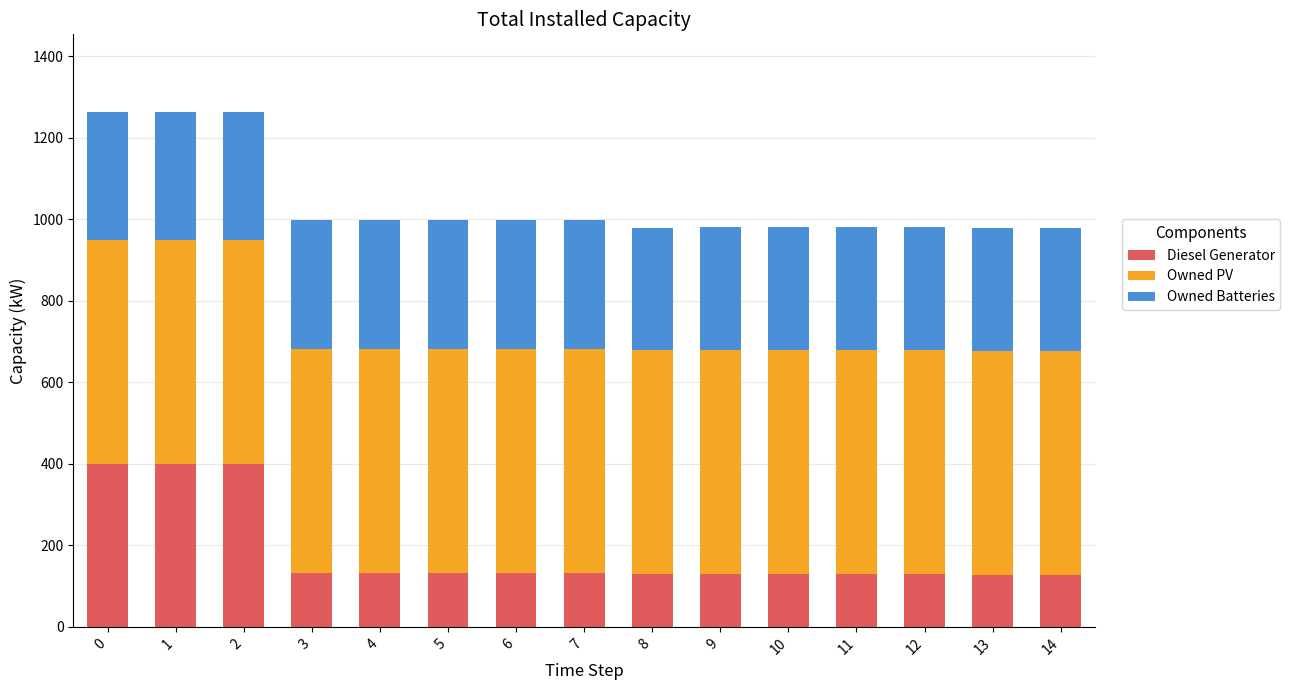

What is the total value across all series at 3?

997